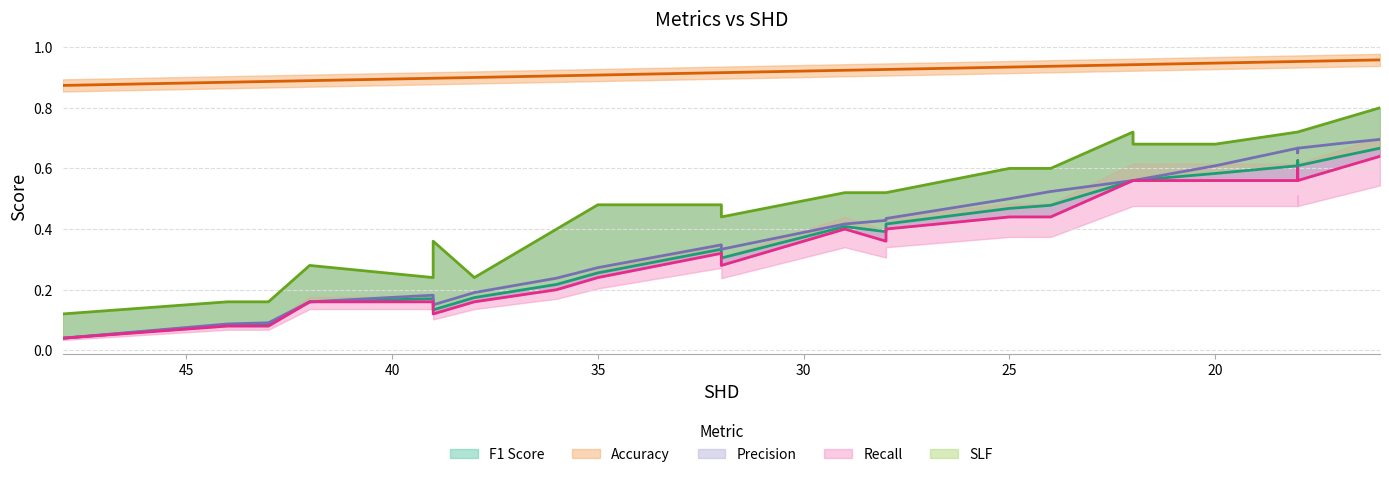

At 39, list the series in order from smallest to largest.

Recall, F1 Score, Precision, SLF, Accuracy